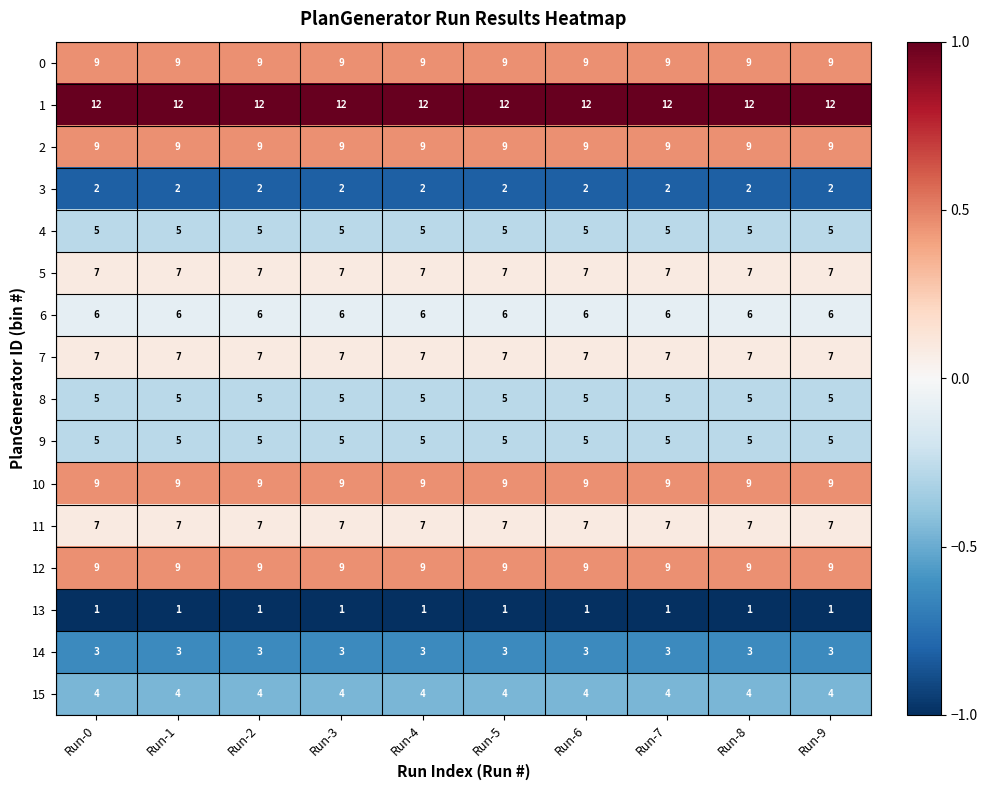

How many series are shown in this chart?

16